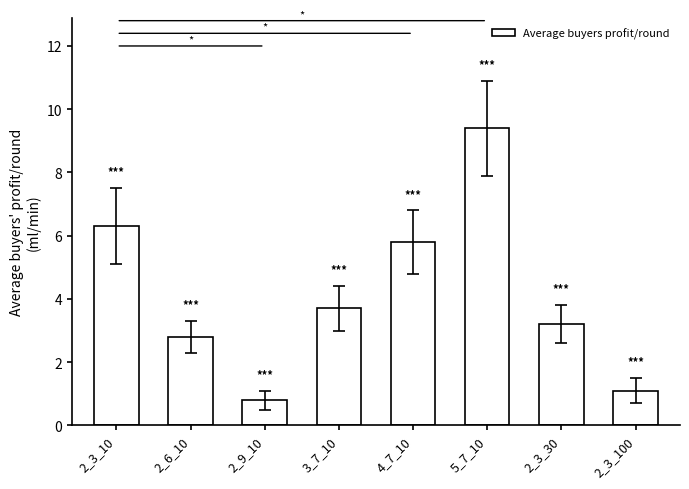

How many bars are there in total?

8